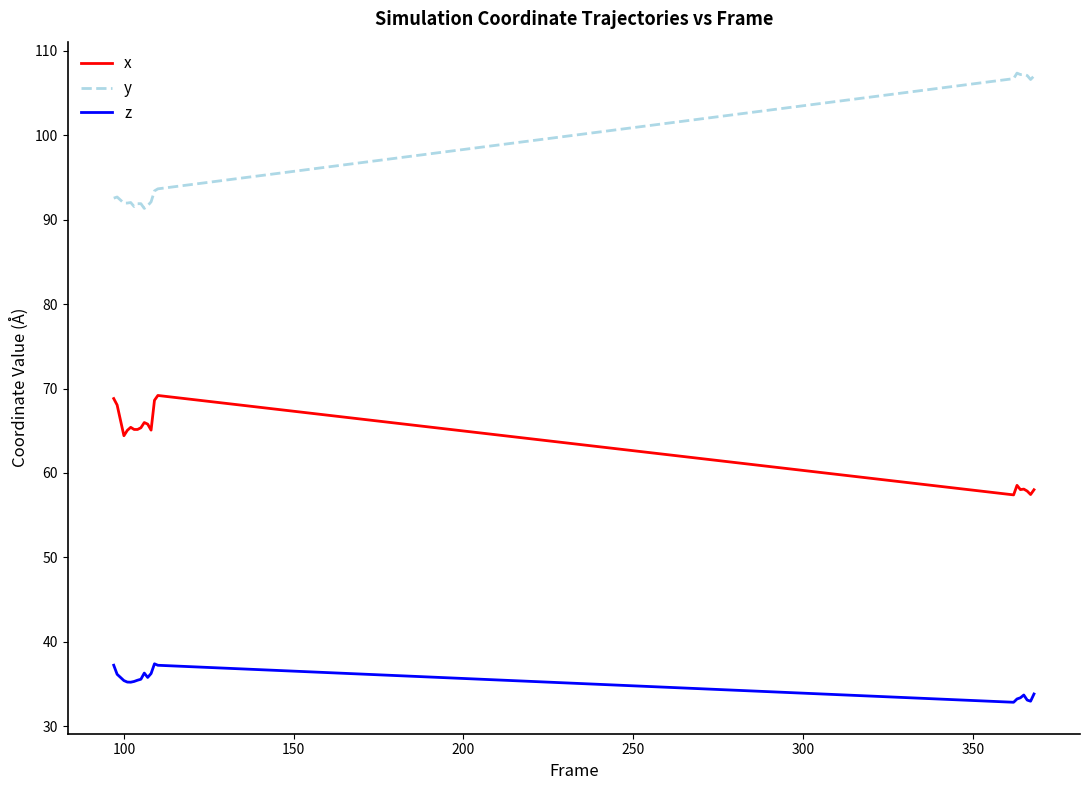

What is the lowest value of the z series?

32.8